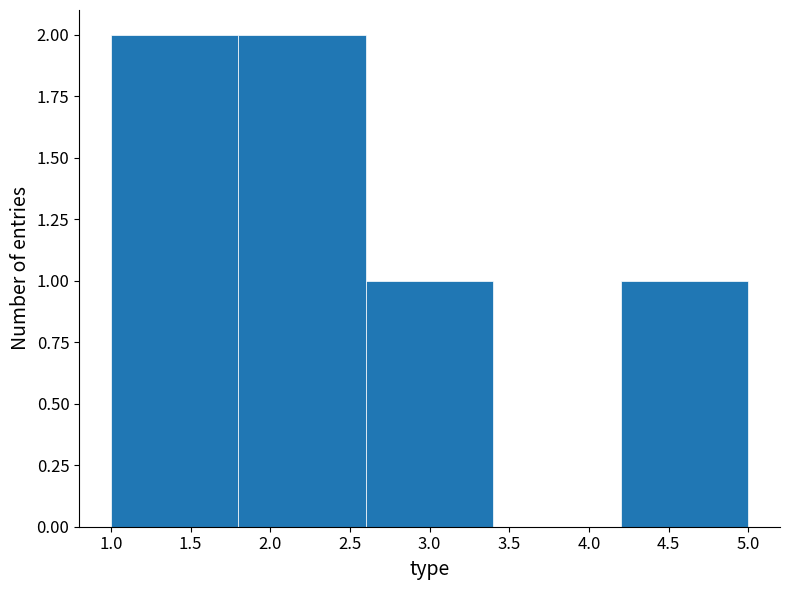

How tall is the bar that spans 4.2 to 5.0 on the x-axis? The values are not printed on the chart, so give them approximately, as read against the axis.

1